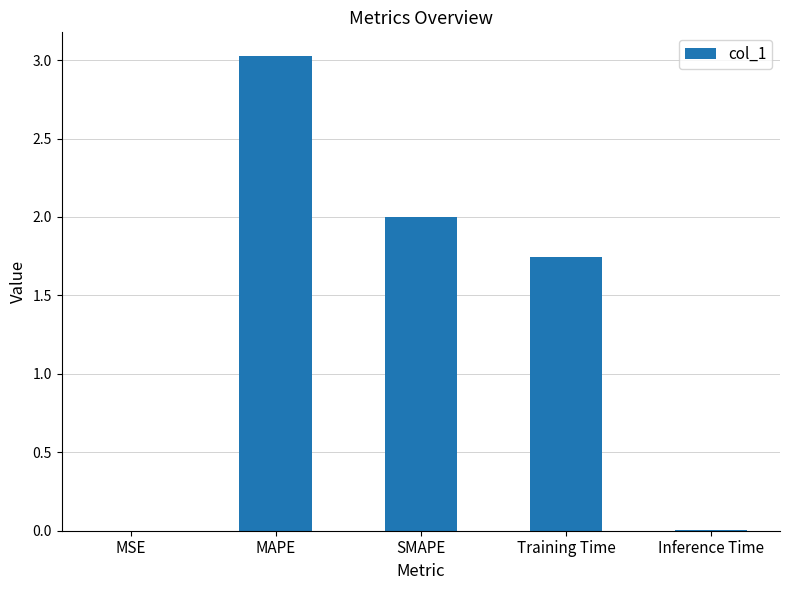

What is the average value?

1.4